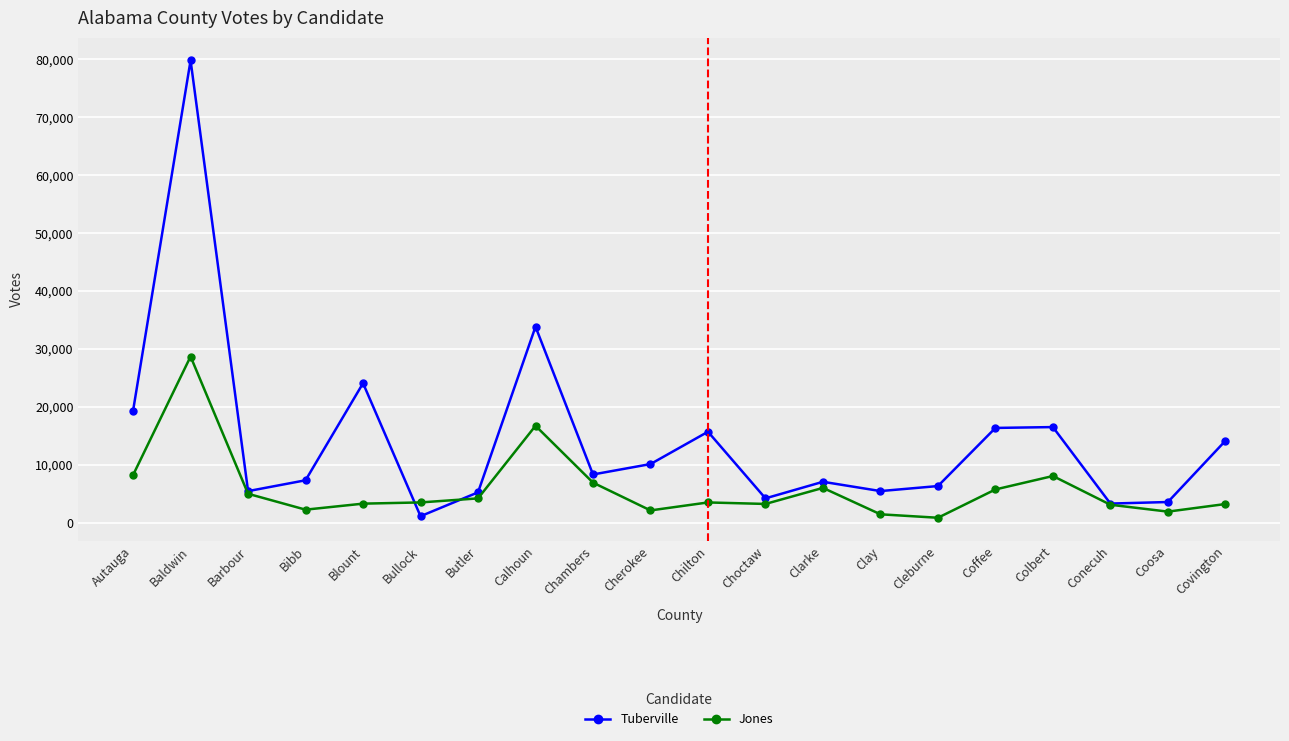

True or false: Tuberville and Jones cross at least once.

True